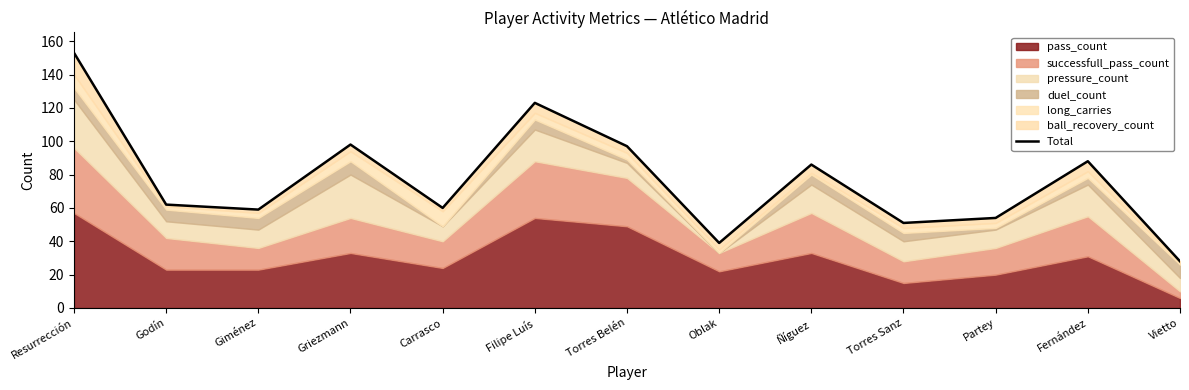

The value at Giménez is 59. True or false?

True